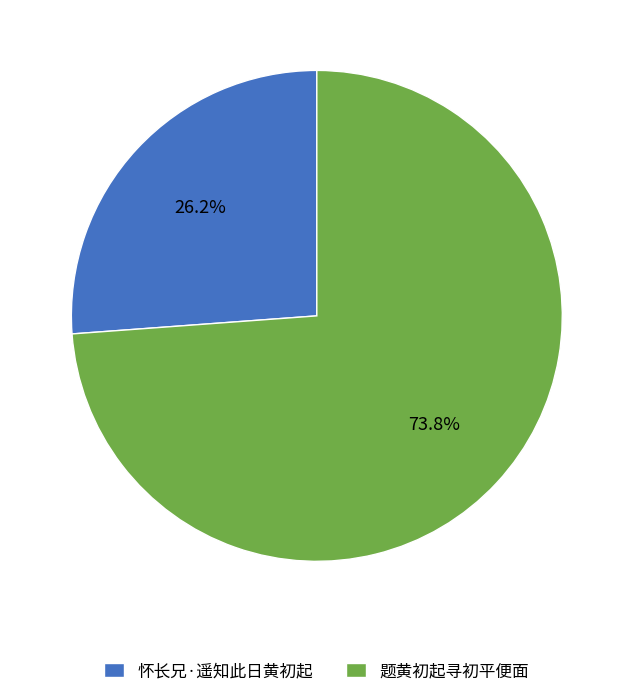

What is the ratio of the value at 题黄初起寻初平便面 to the value at 怀长兄·遥知此日黄初起?

2.8